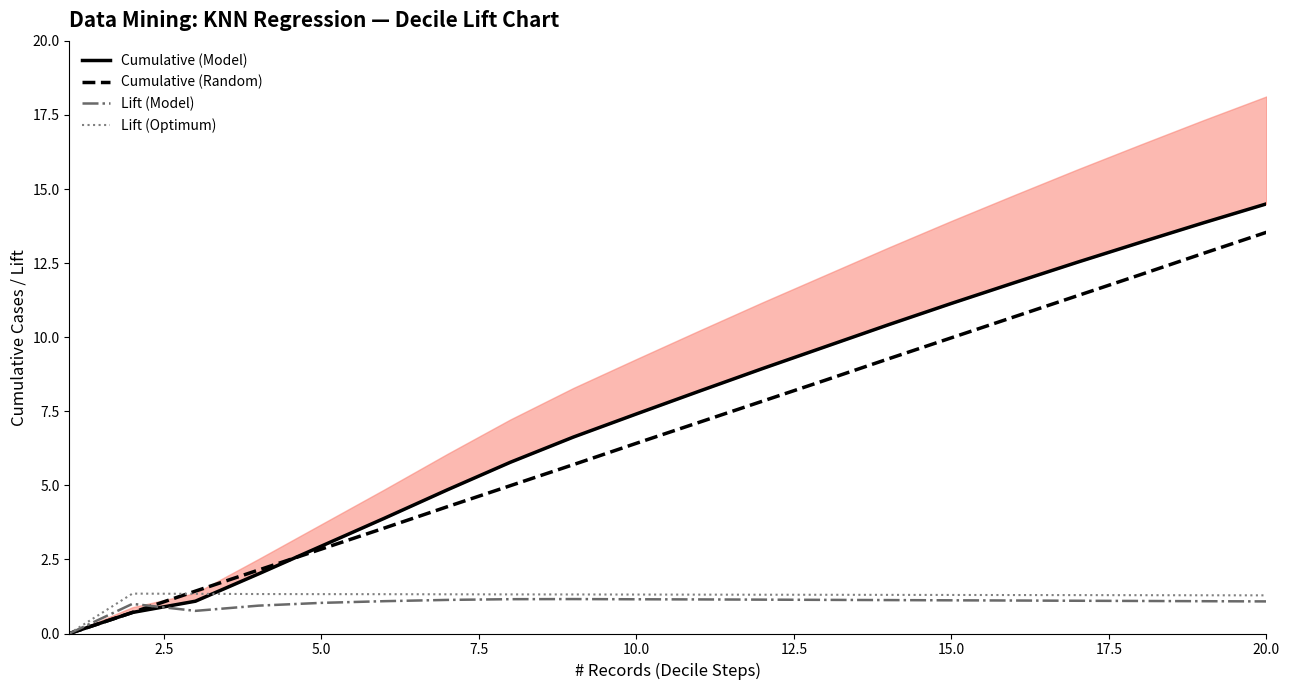

True or false: Cumulative (Random) has more than 0 interior local peaks.

False